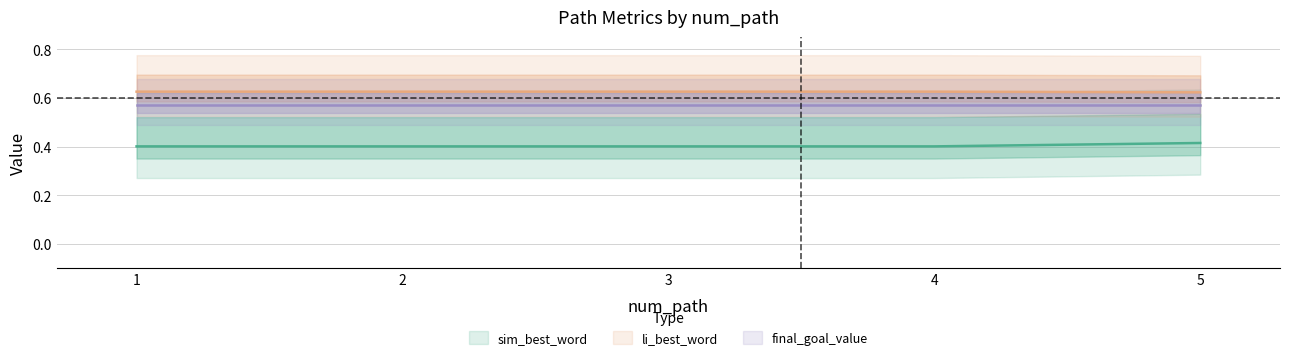

Count the li_best_word values in the range 0 to 1.

5